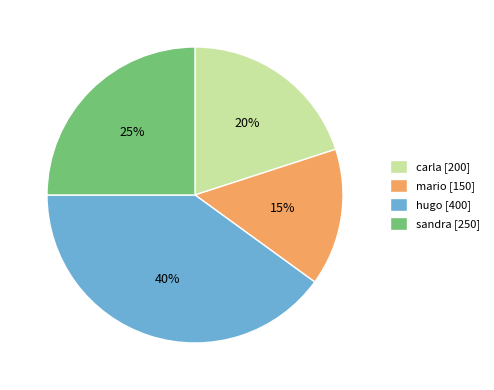

Is it true that sandra is 12% of the pie?

False